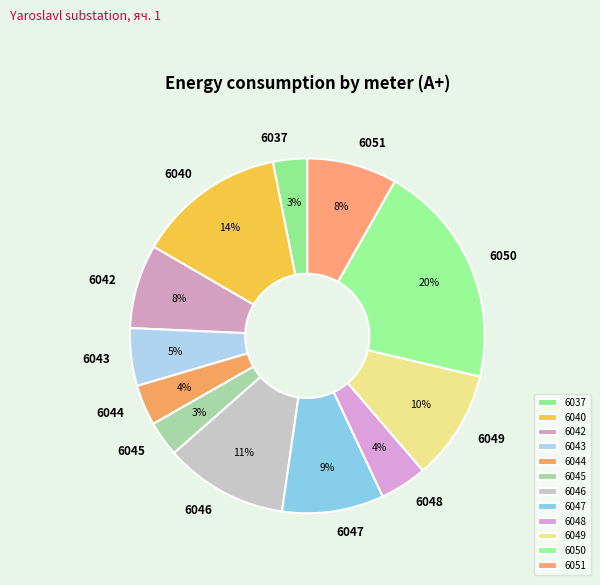

Which has a higher value, 6047 or 6040?

6040